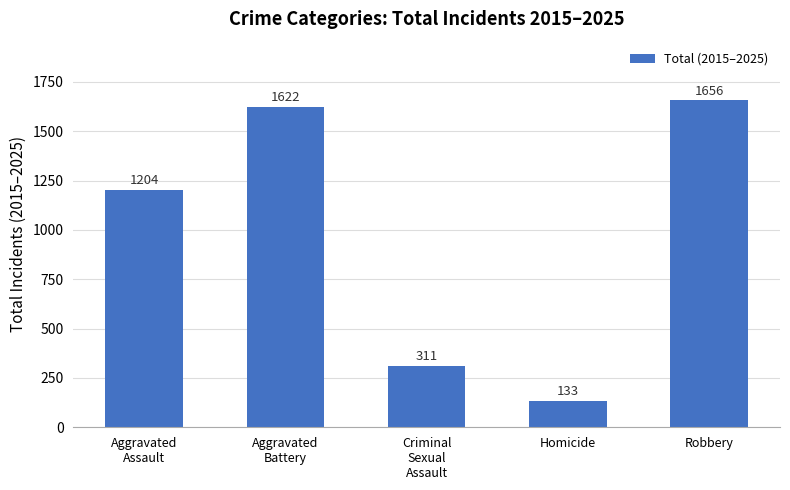

What is the change in value from Aggravated
Assault to Robbery?

+452